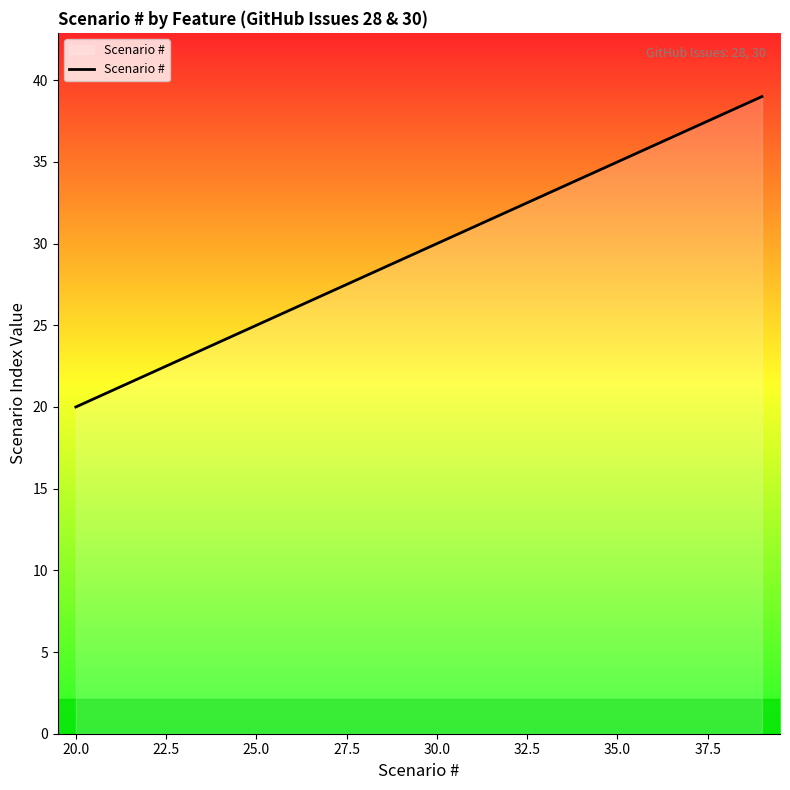

What is the smallest value displayed?

20